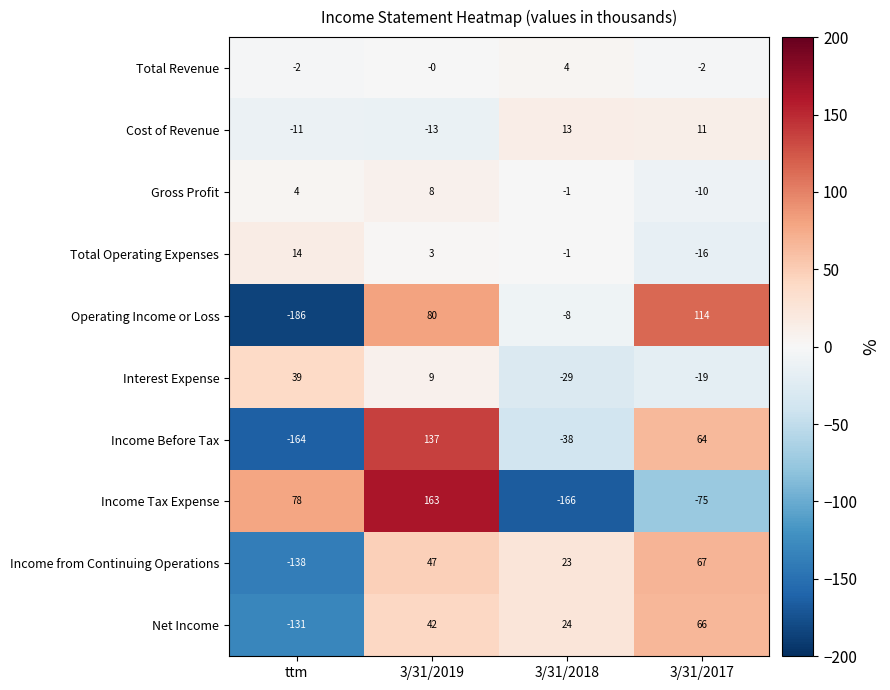

Count the Total Operating Expenses values in the range -1 to 14.

3